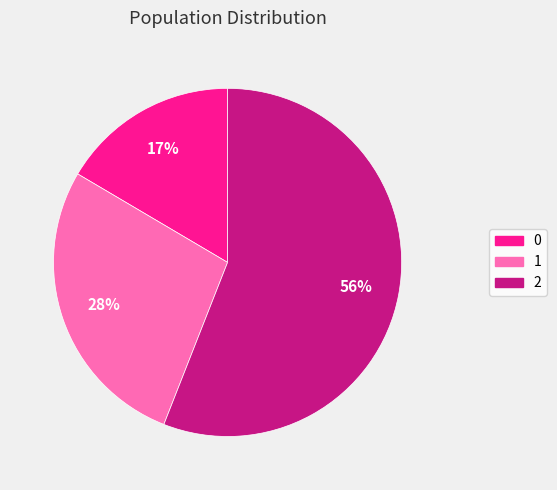

Is the sum of 0 and 1 greater than half?

No